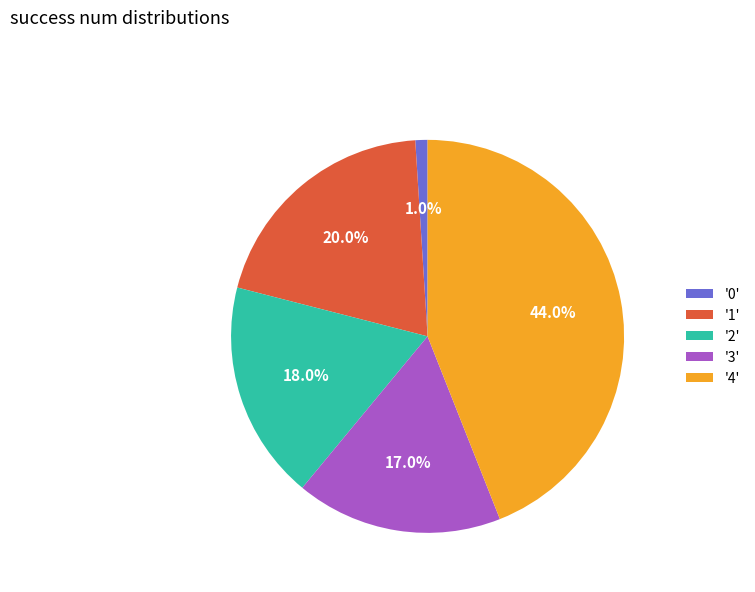

How many slices are in this pie chart?

5